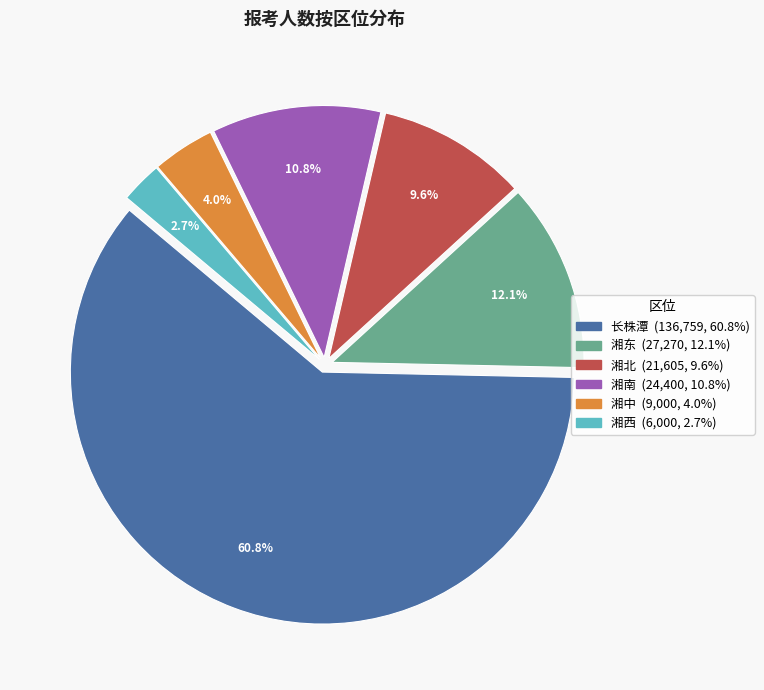

True or false: 湘西 accounts for 15% of the total.

False